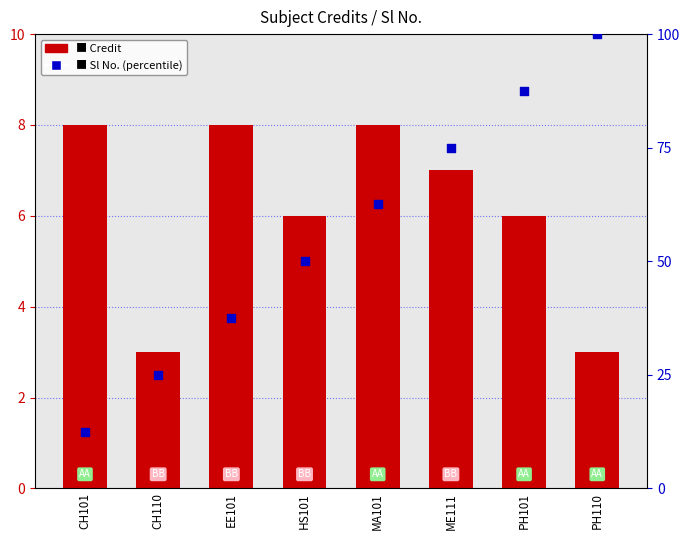

Which series has the largest Y range (max minus min)?

Sl No. (percentile)